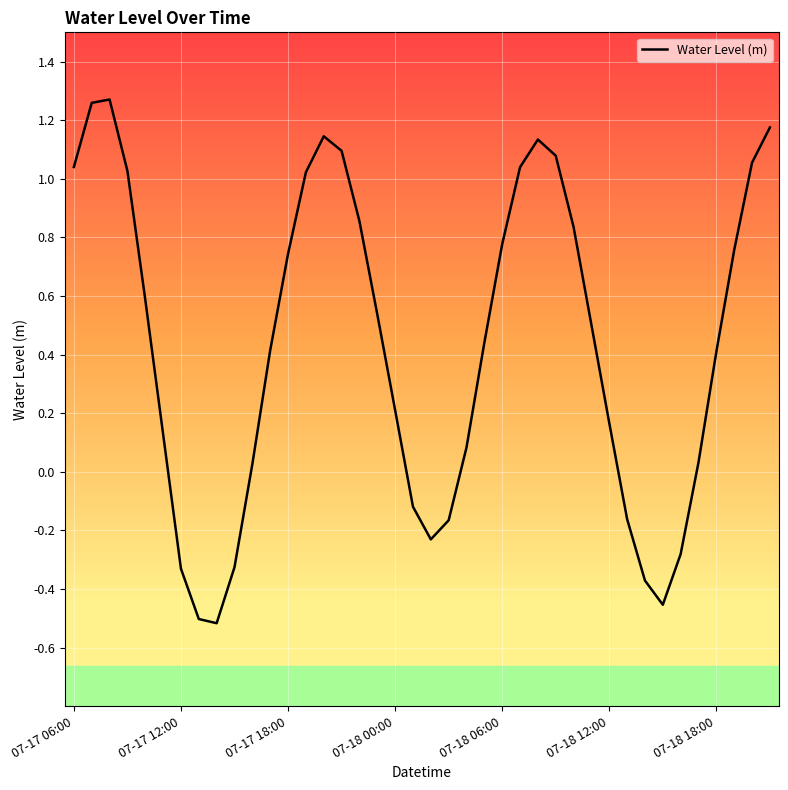

How many lines are shown in the chart?

1